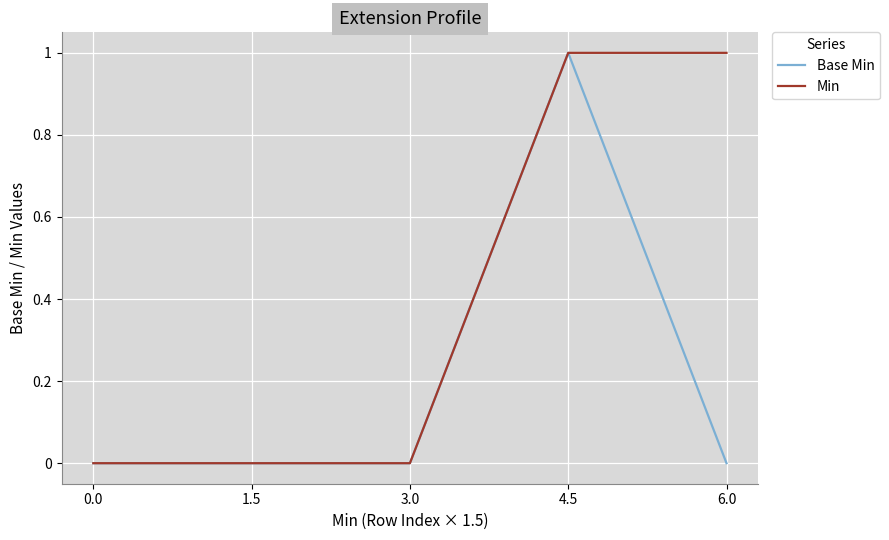

What are all the series names shown in the legend?

Base Min, Min